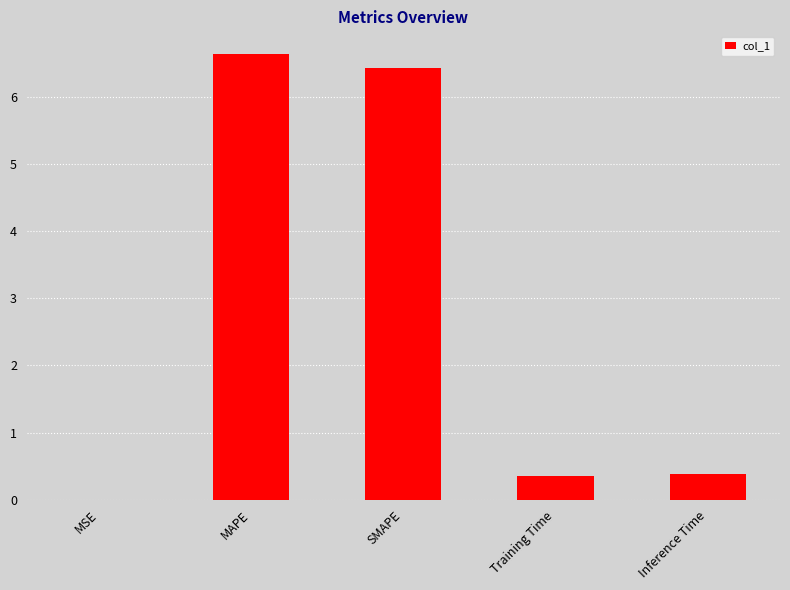

Between MSE and SMAPE, which is larger?

SMAPE